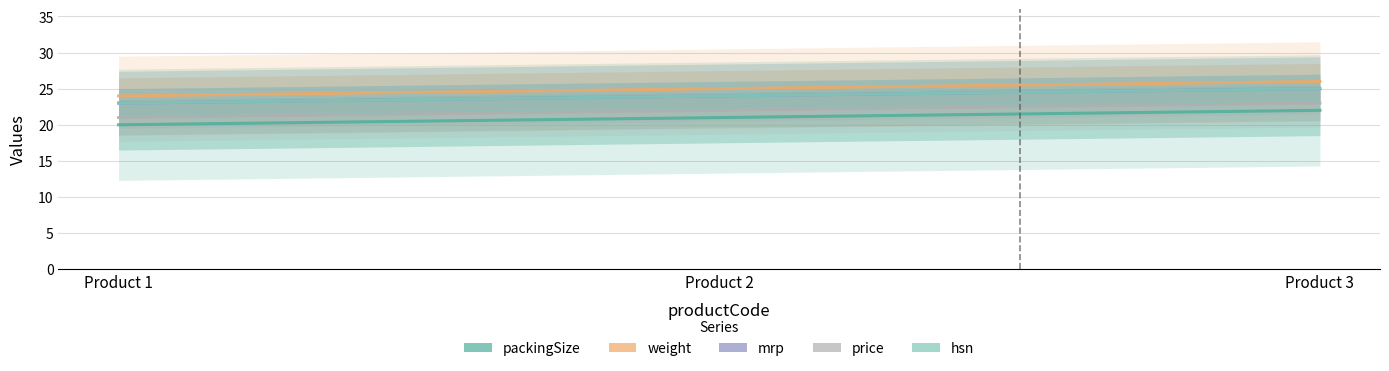

Which category has the lowest value across all series?

Product 1